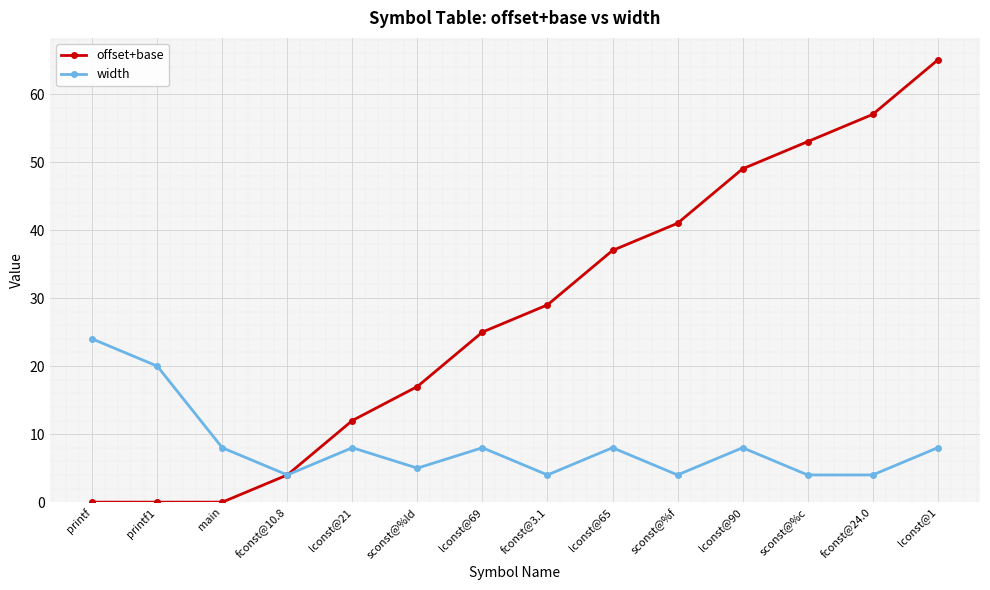

Which series has the largest total across all categories?

offset+base